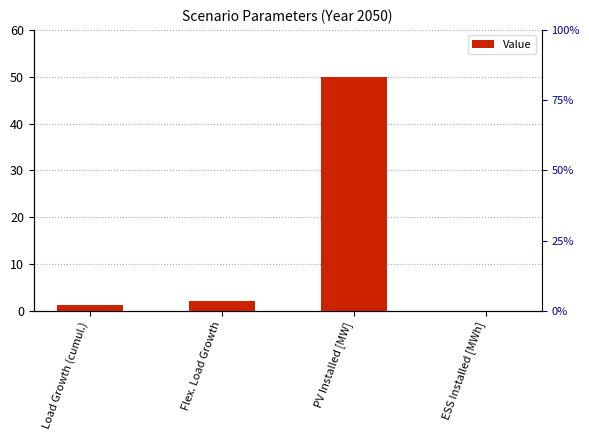

What is the average value?

13.3